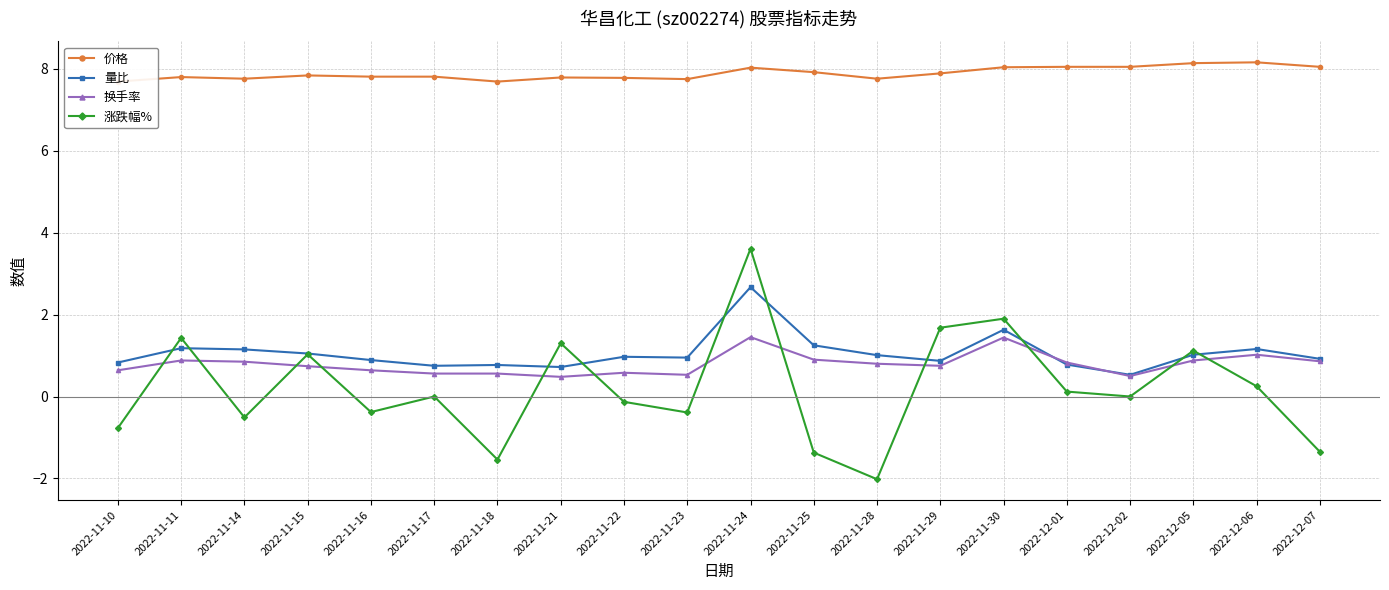

Reading left to right, extract all data points from this chart.

价格: 7.7	7.8	7.8	7.8	7.8	7.8	7.7	7.8	7.8	7.8	8.0	7.9	7.8	7.9	8.0	8.1	8.1	8.1	8.2	8.1
量比: 0.8	1.2	1.1	1.1	0.9	0.8	0.8	0.7	1.0	0.9	2.7	1.2	1.0	0.9	1.6	0.8	0.5	1.0	1.2	0.9
换手率: 0.6	0.9	0.8	0.7	0.6	0.6	0.6	0.5	0.6	0.5	1.4	0.9	0.8	0.8	1.4	0.8	0.5	0.9	1.0	0.9
涨跌幅%: -0.8	1.4	-0.5	1.0	-0.4	0.0	-1.5	1.3	-0.1	-0.4	3.6	-1.4	-2.0	1.7	1.9	0.1	0.0	1.1	0.2	-1.4